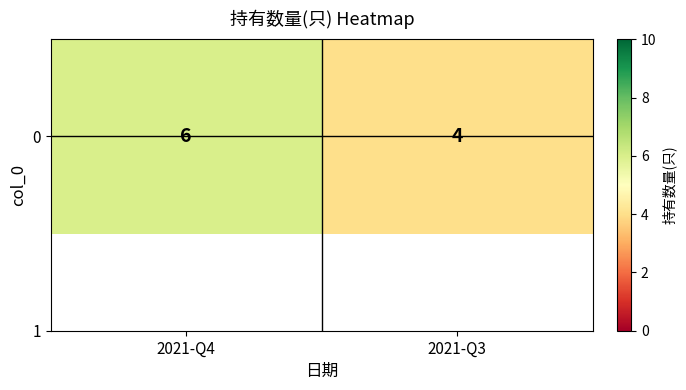

What is the maximum value shown in the chart?

6